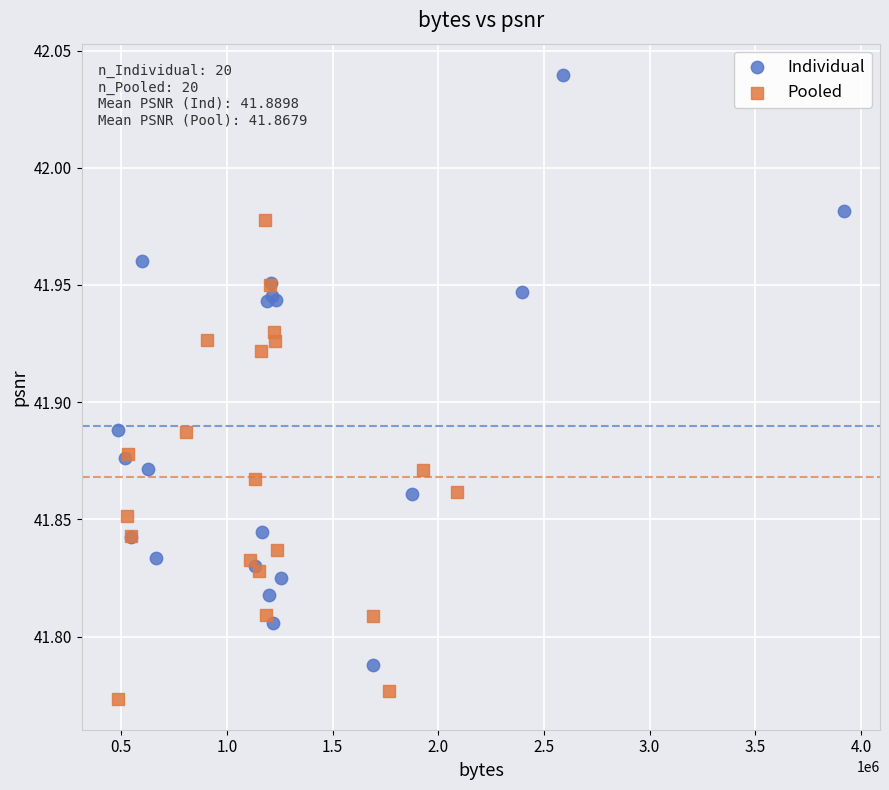

Which series contains the highest Y value?

Individual